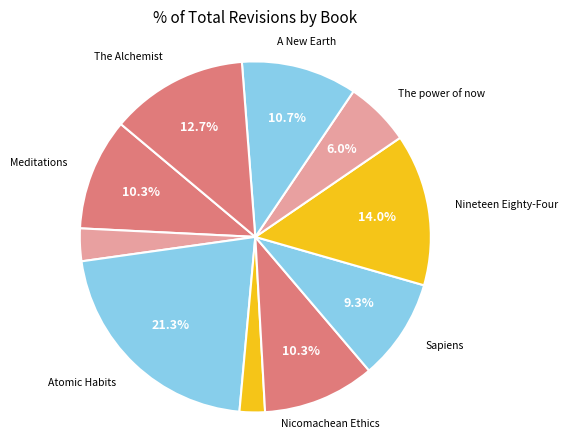

How many segments does this pie chart have?

10